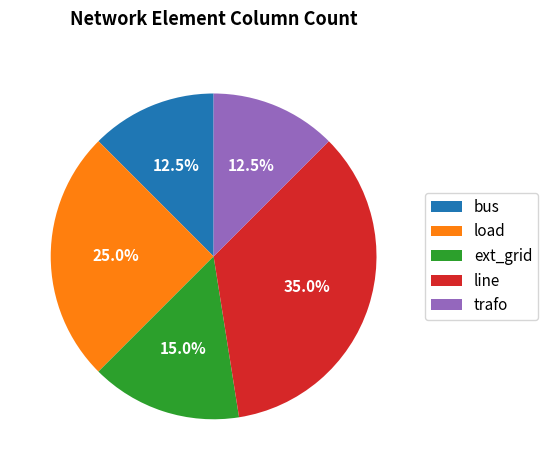

Between bus and ext_grid, which is larger?

ext_grid